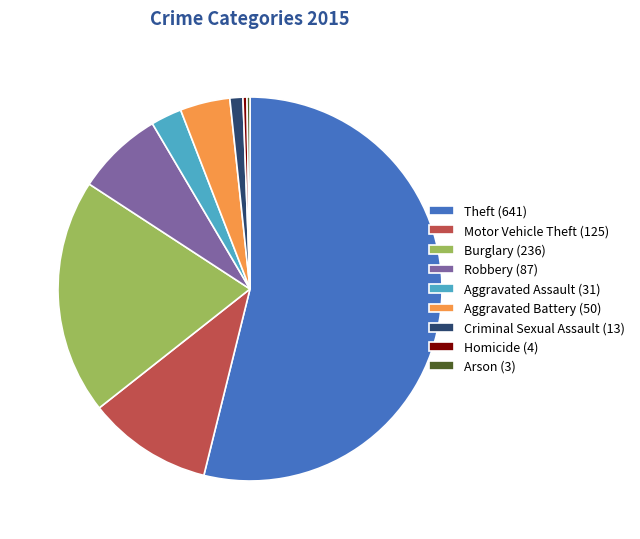

Which has a higher value, Burglary or Criminal Sexual Assault?

Burglary